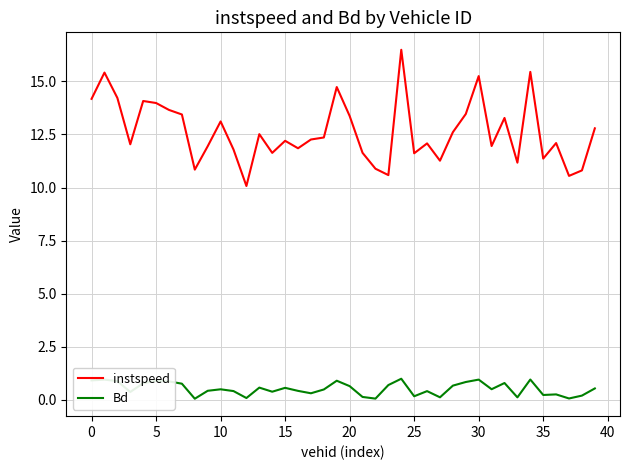

List the series in order of their peak value, highest first.

instspeed, Bd